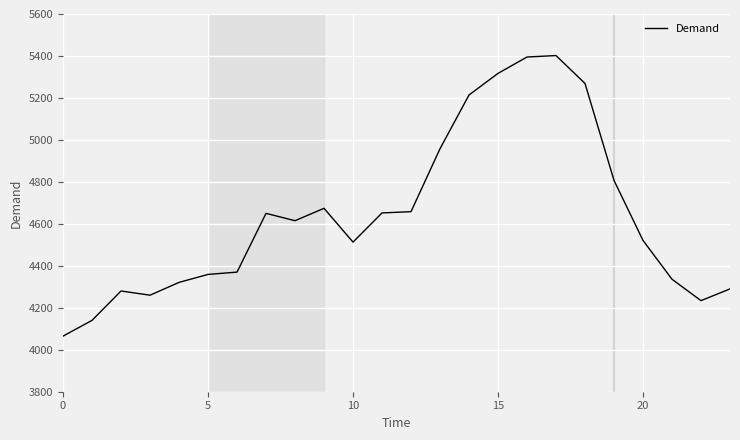

What is the greatest value displayed?

5402